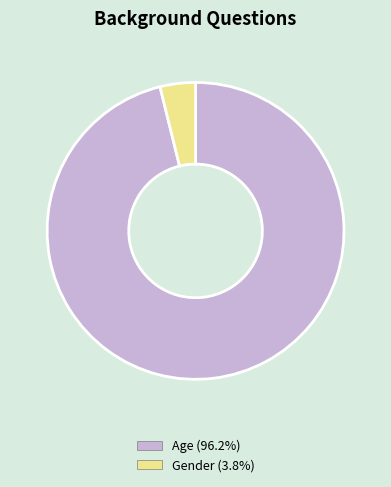

True or false: Gender accounts for 4% of the total.

True